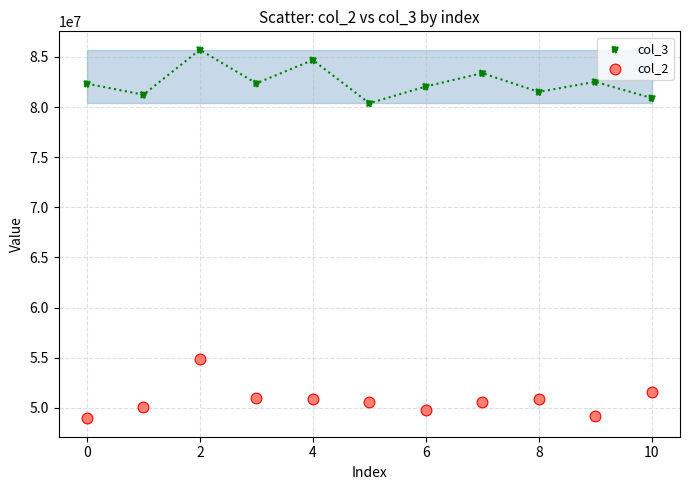

Across all data points, what is the range of Y values (max minus min)?

36769792